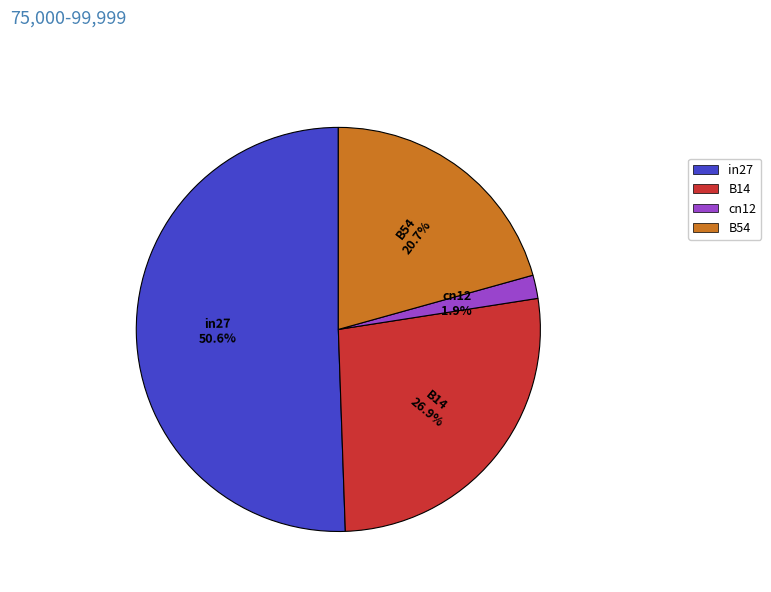

Which category has the biggest portion of the pie?

in27